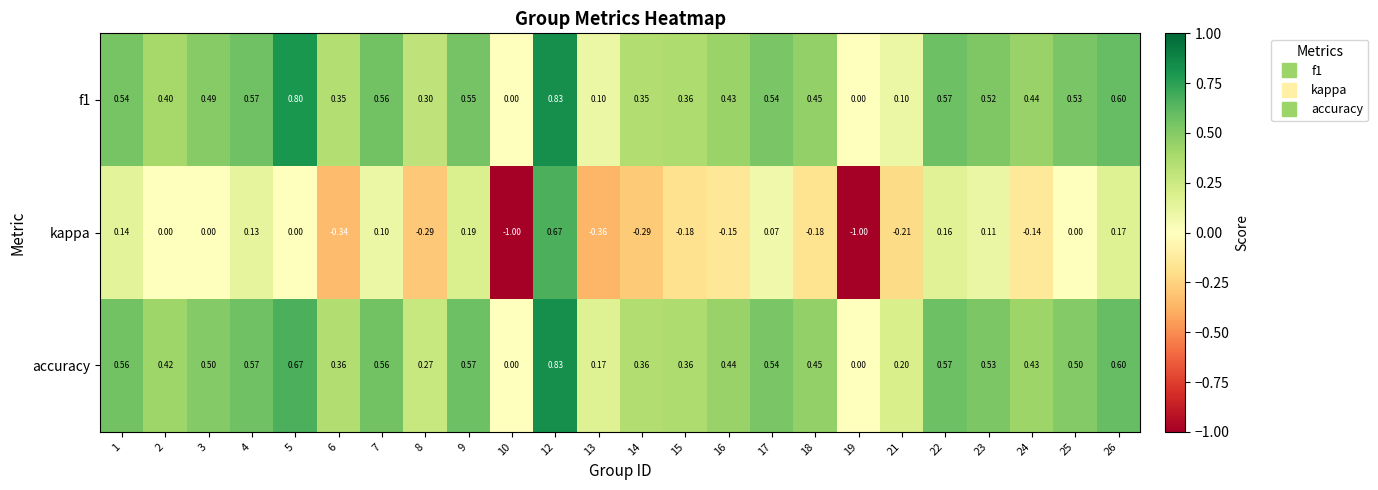

Which series changed the most between 12 and 21?

kappa